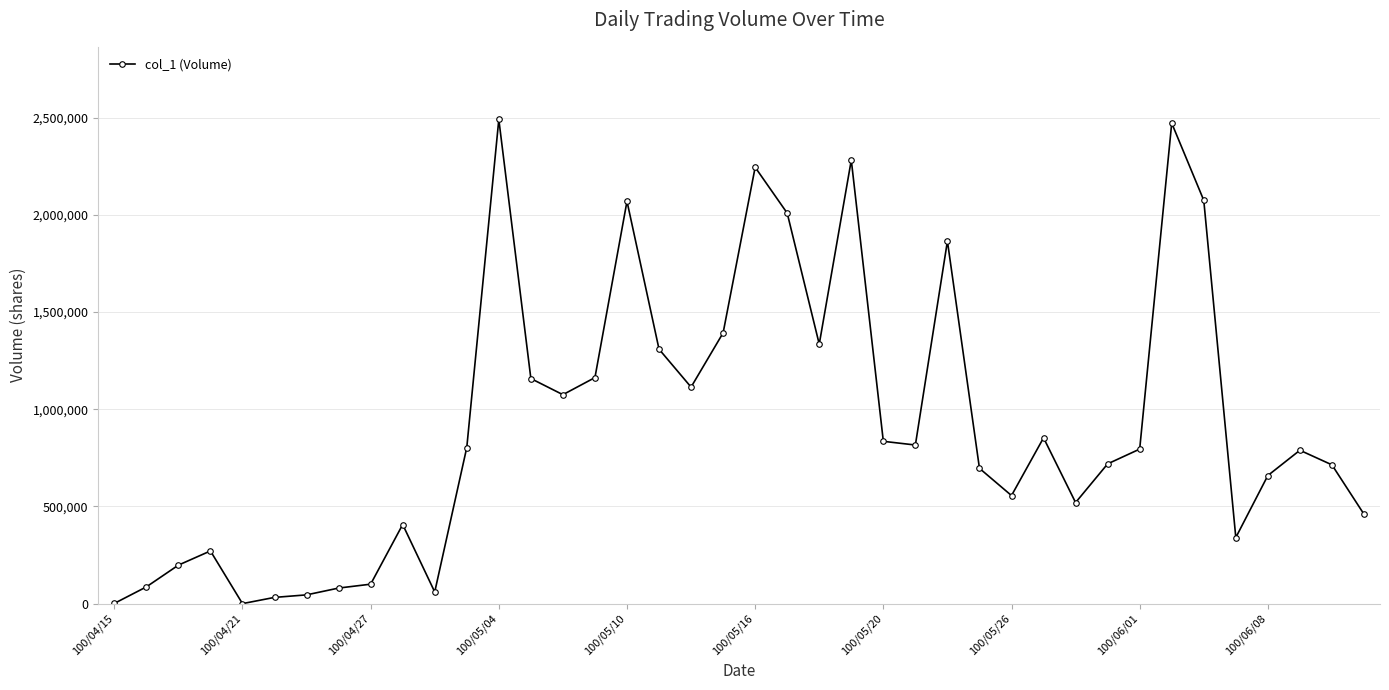

True or false: there are more than 2 points higher than both neighbors.

True